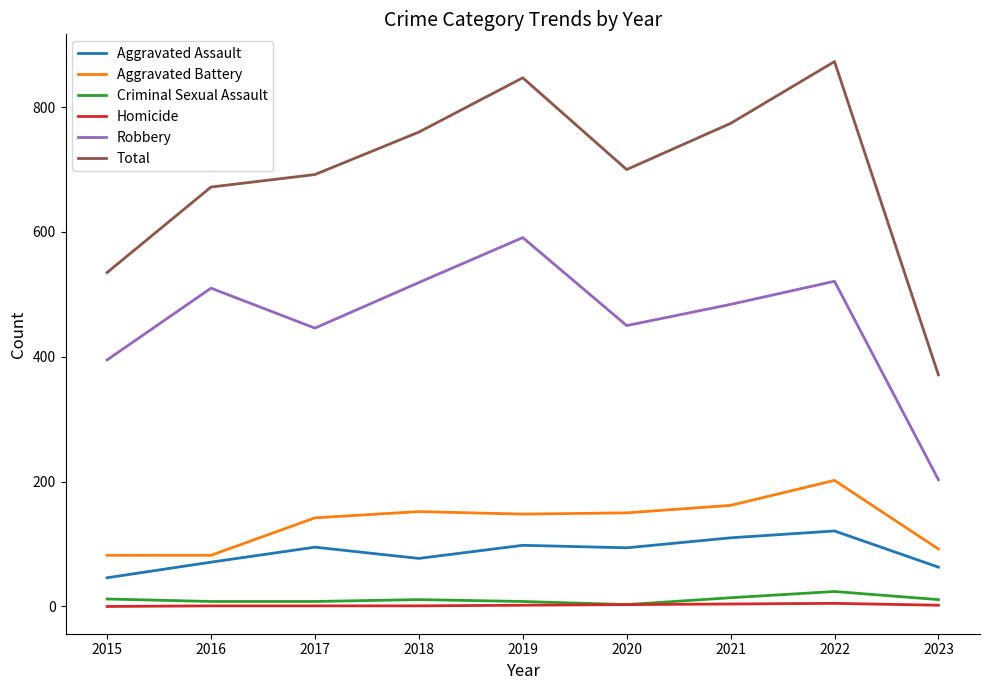

What is the greatest value displayed?

873